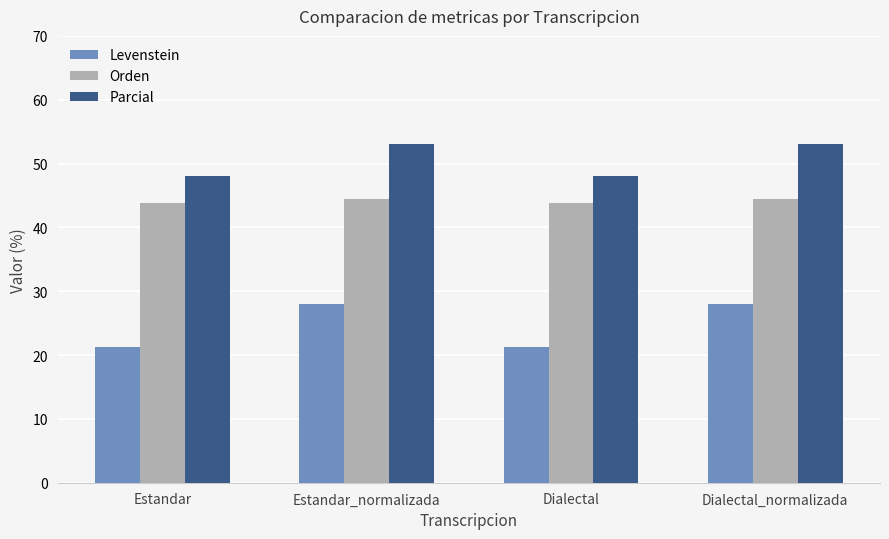

What is the highest value of the Orden series?

44.4